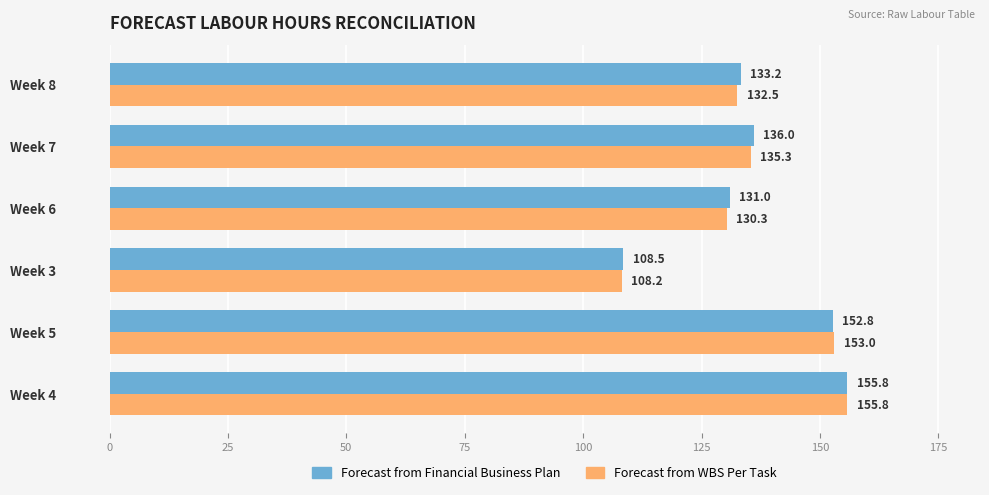

What are all the series names shown in the legend?

Forecast from Financial Business Plan, Forecast from WBS Per Task